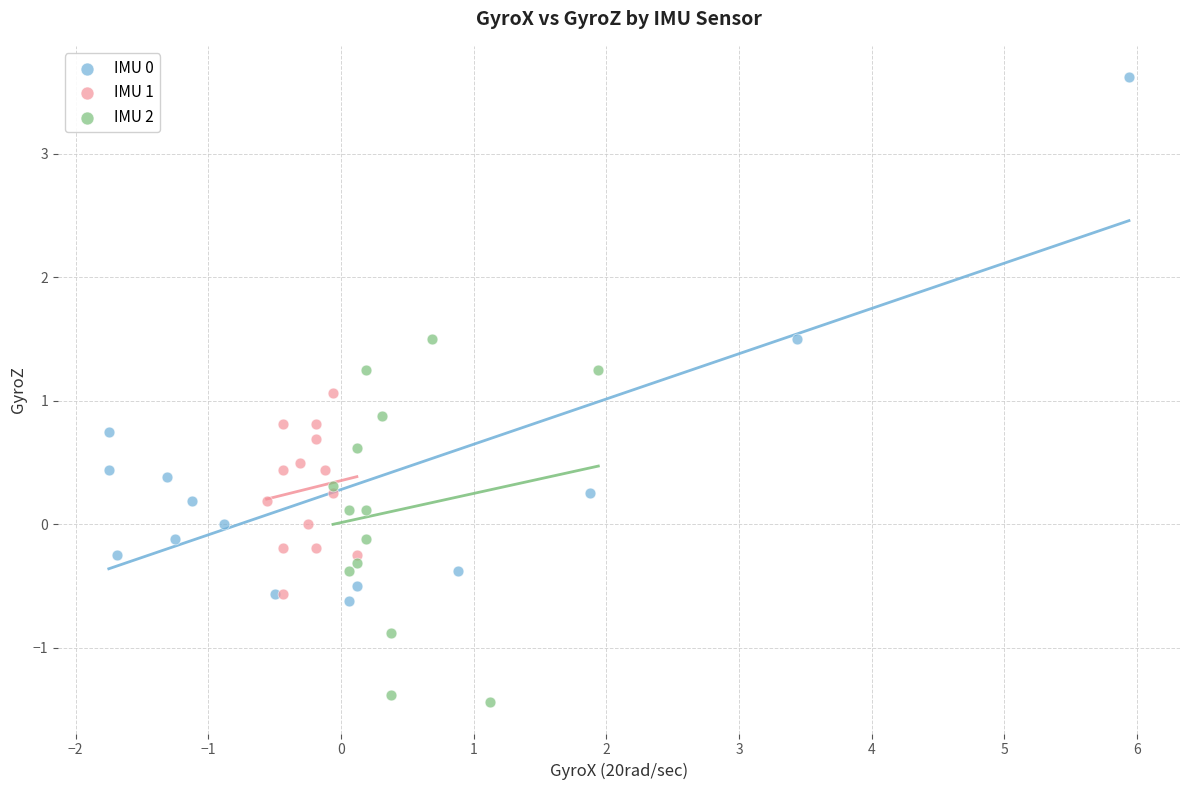

Which series reaches the maximum Y coordinate?

IMU 0